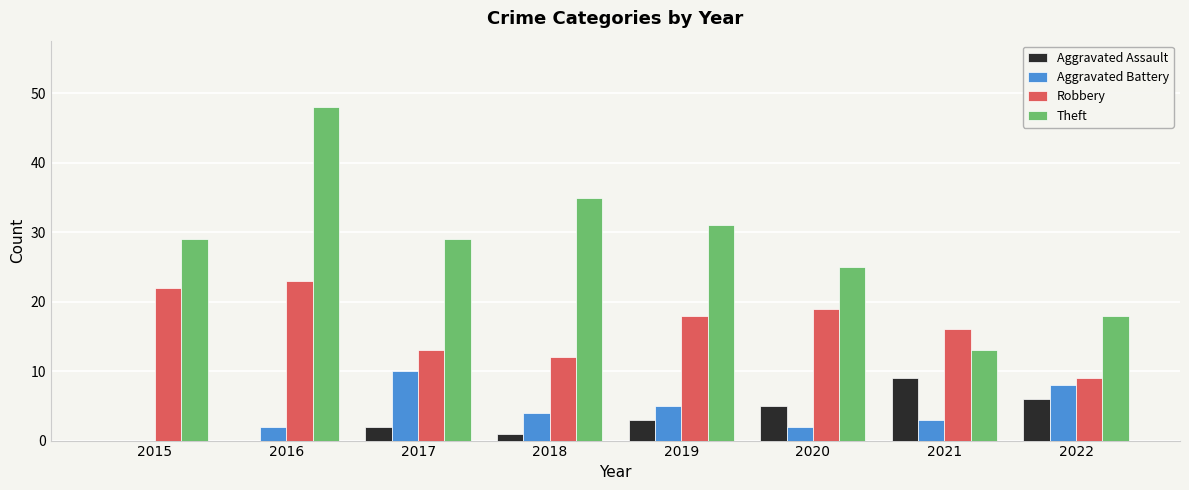

How many data points does each series have?

8